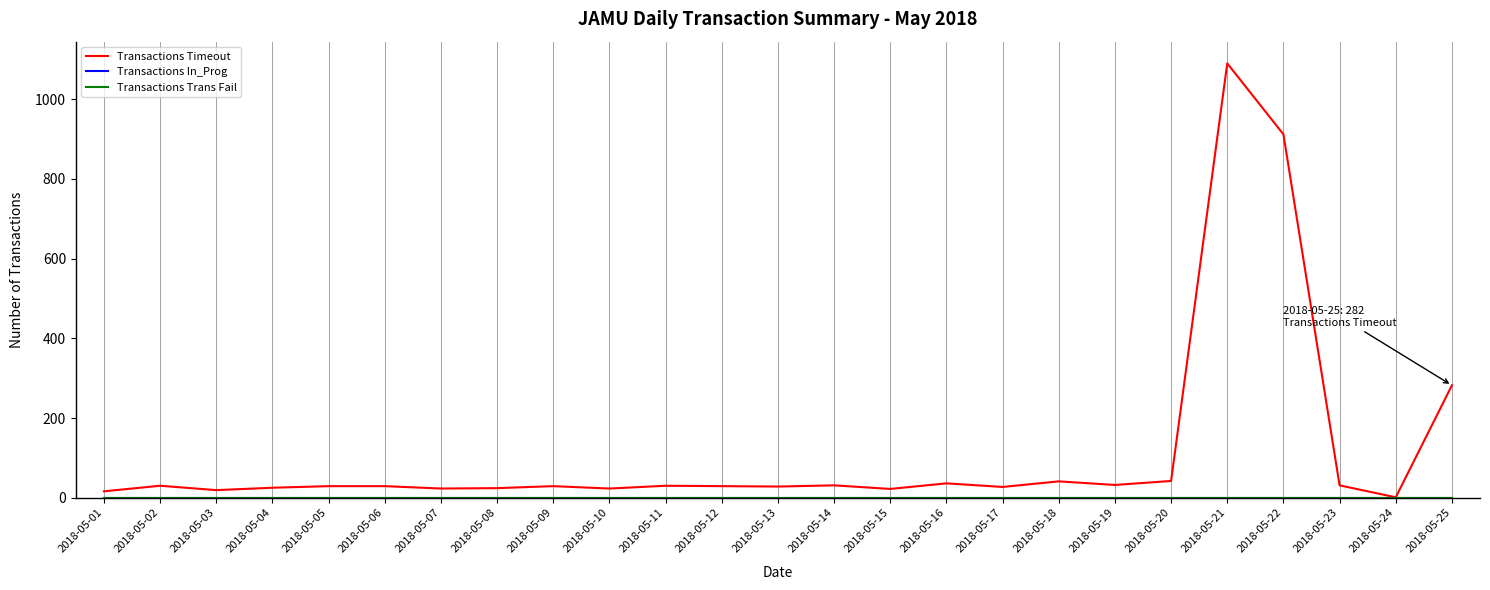

At which label does Transactions Timeout reach its peak?

2018-05-21